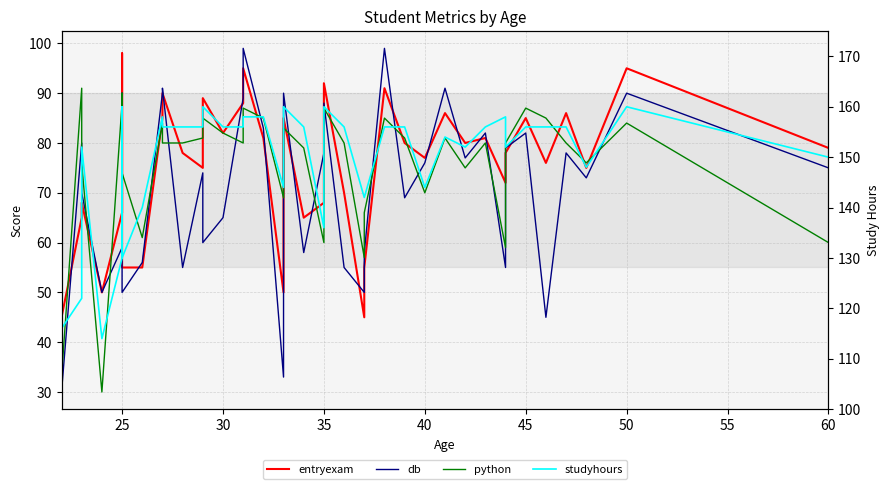

Does the chart have visible grid lines?

Yes